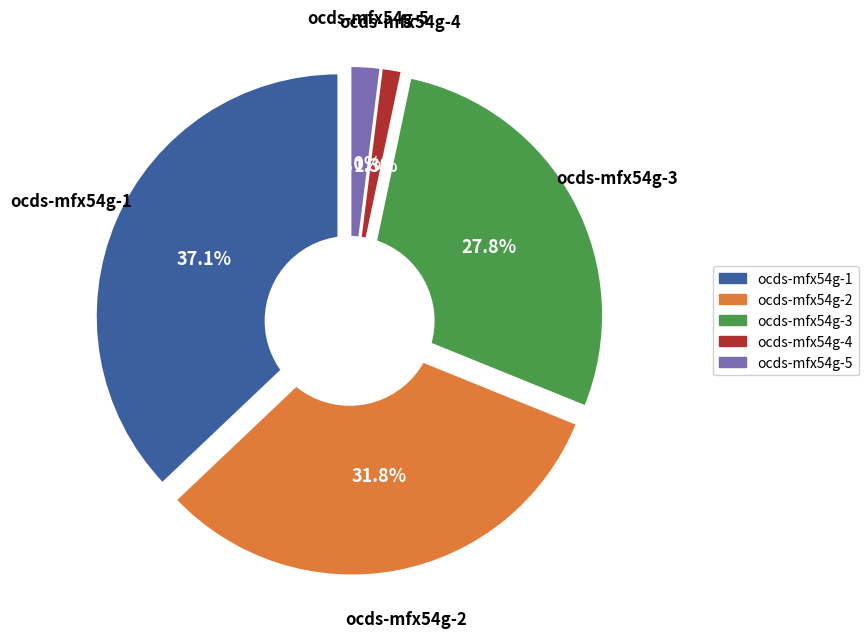

How much of the chart is everything except ocds-mfx54g-5?

98.1%